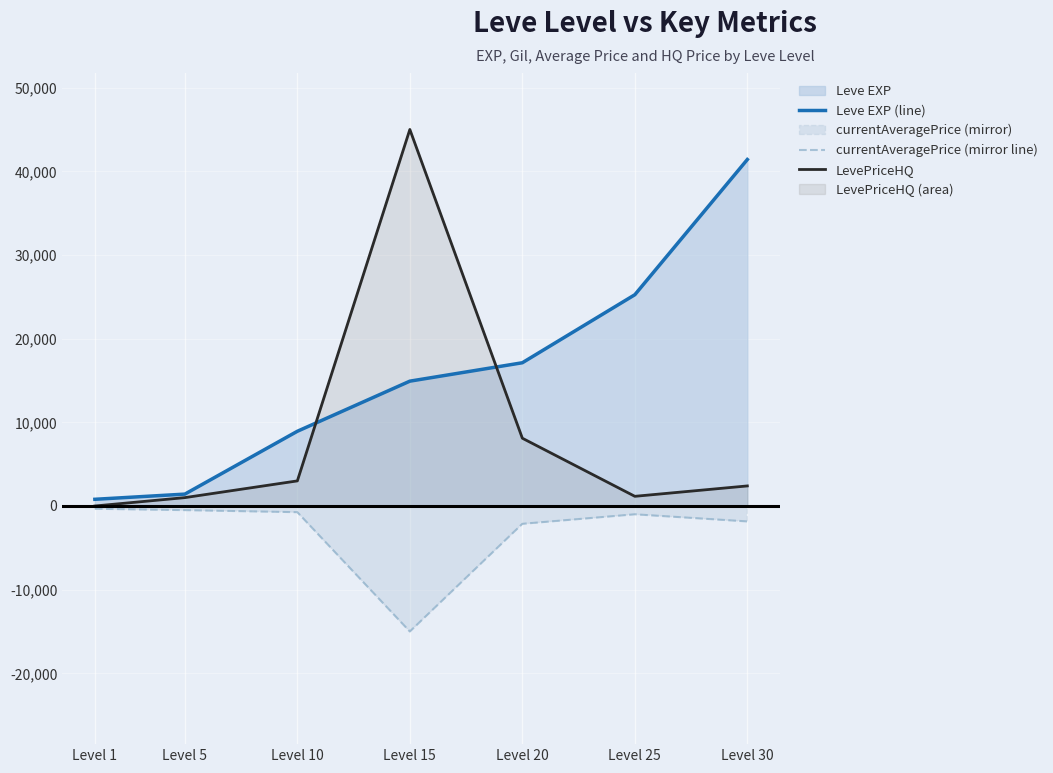

How many values in the currentAveragePrice (mirror line) series are below -992?

4